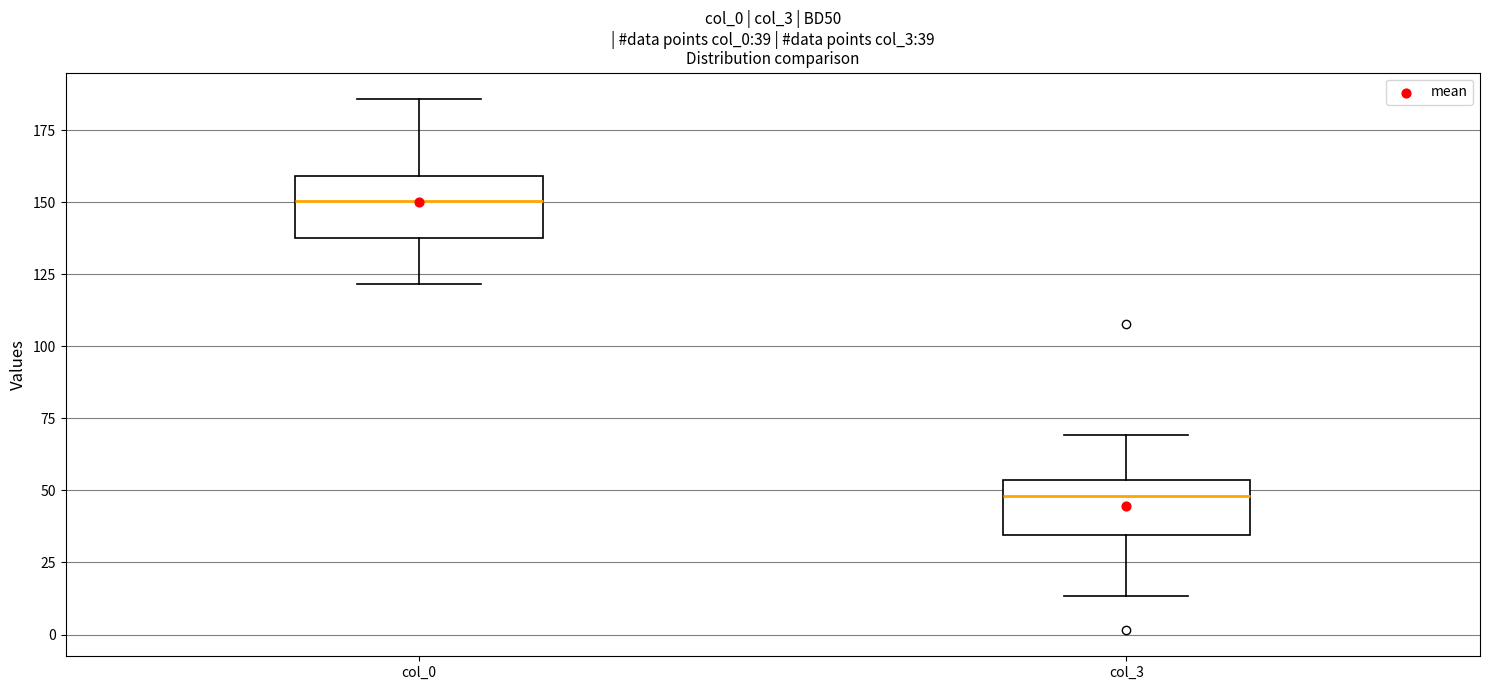

Which box's median line is the highest?

col_0